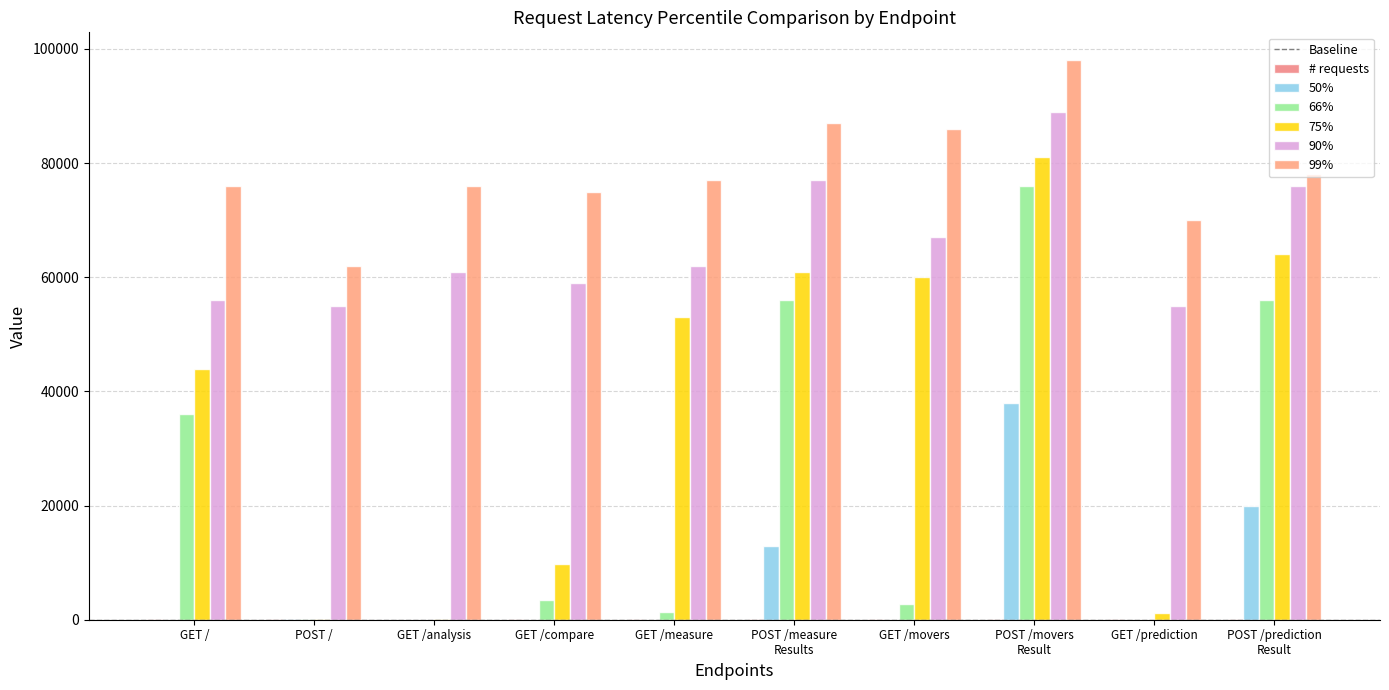

At which category is the sum across all series the highest?

POST /movers
Result